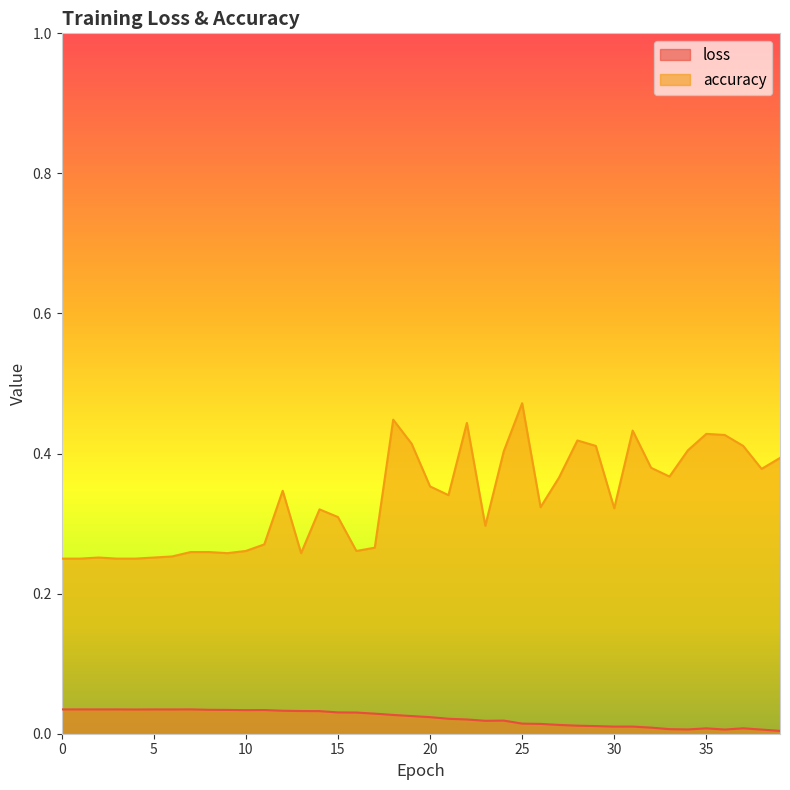

The value of accuracy at 21 is 0.6. True or false?

False